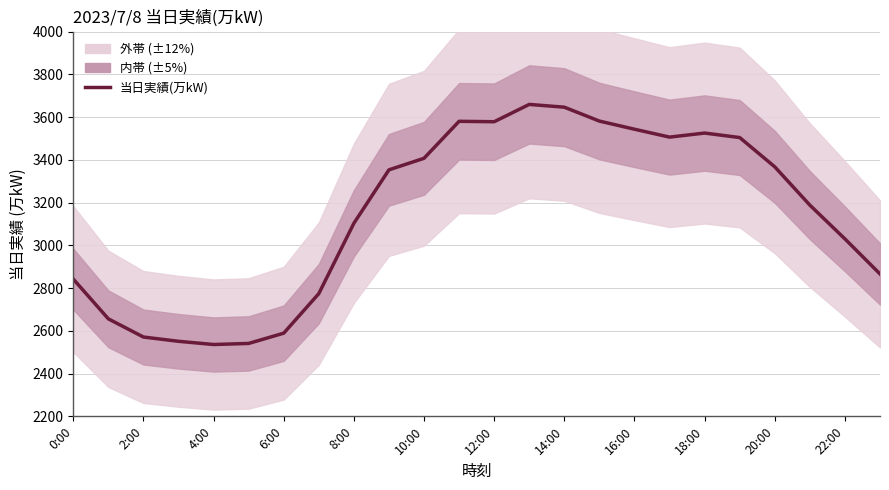

How many points are lower than both their immediate neighbors (excluding endpoints)?

3